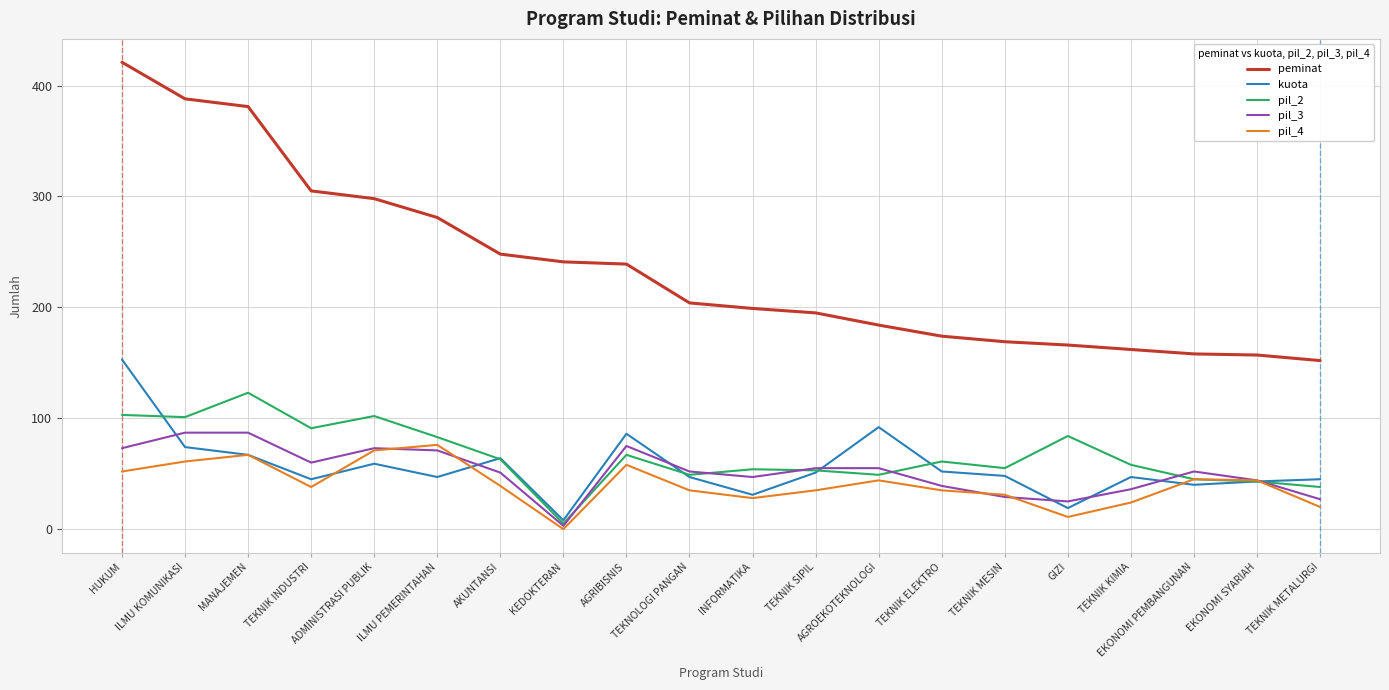

What is the sum of the peminat values at TEKNIK INDUSTRI and TEKNIK METALURGI?

457